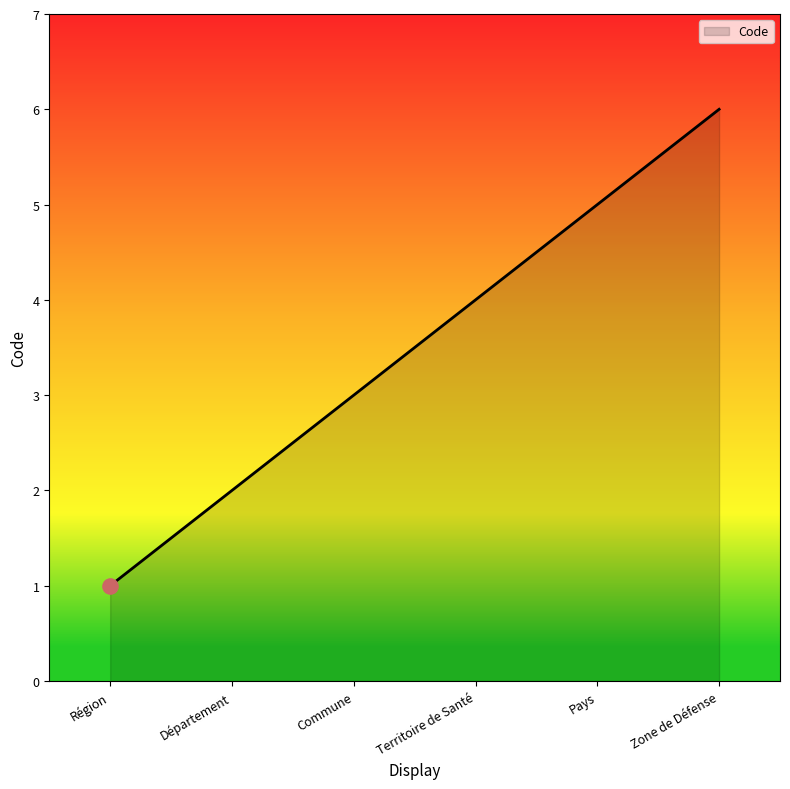

What is the change in value from Commune to Territoire de Santé?

+1